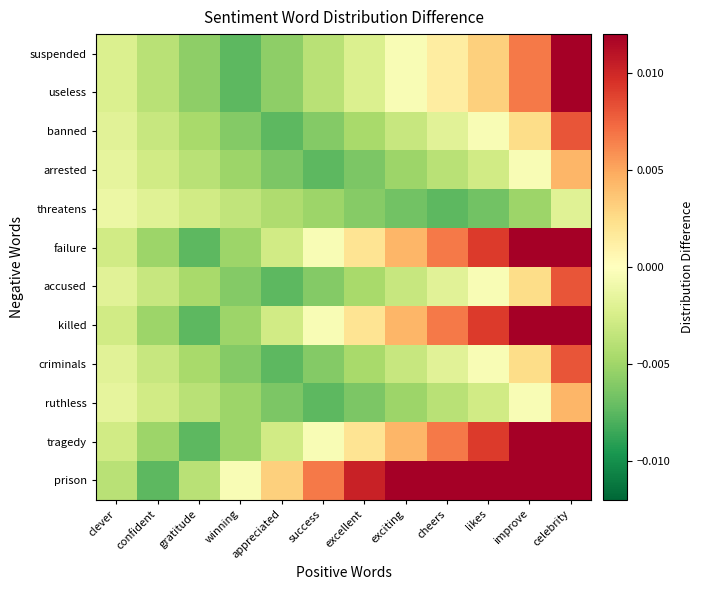

At how many categories does at least one series exceed 0?

8